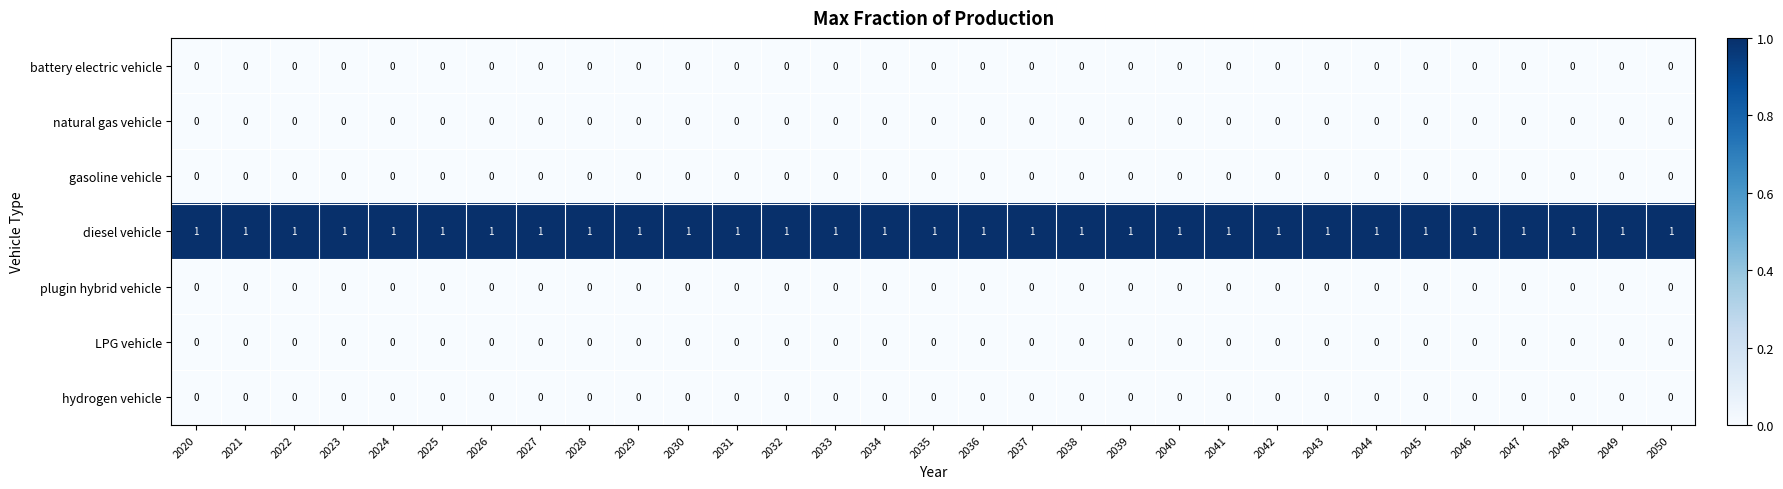

What is the total value across all series at 2041?

1